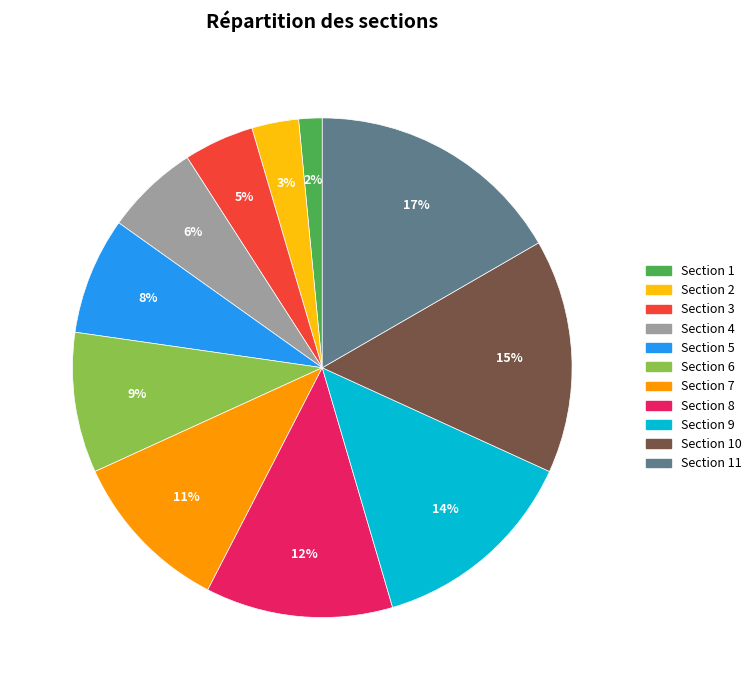

To the nearest percent, what is the difference between the largest and smallest slice percentages?

15%